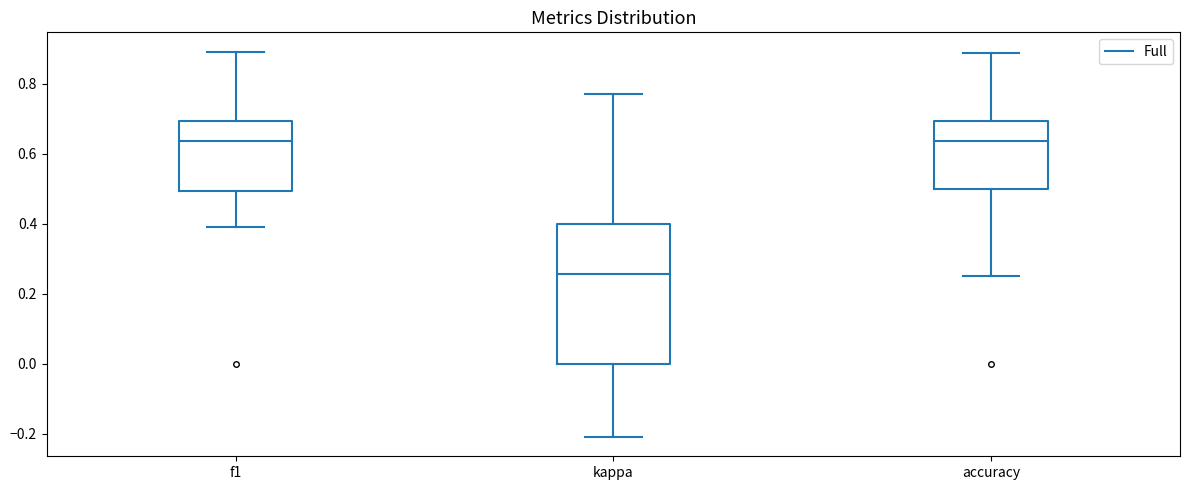

Which box is the tallest, from its lower edge to its upper edge?

kappa